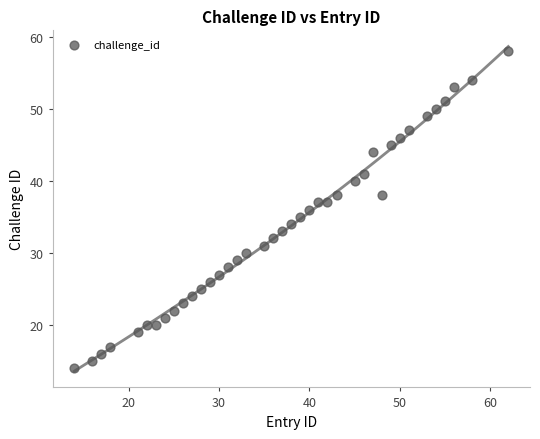

What is the range of X values (max minus min)?

48